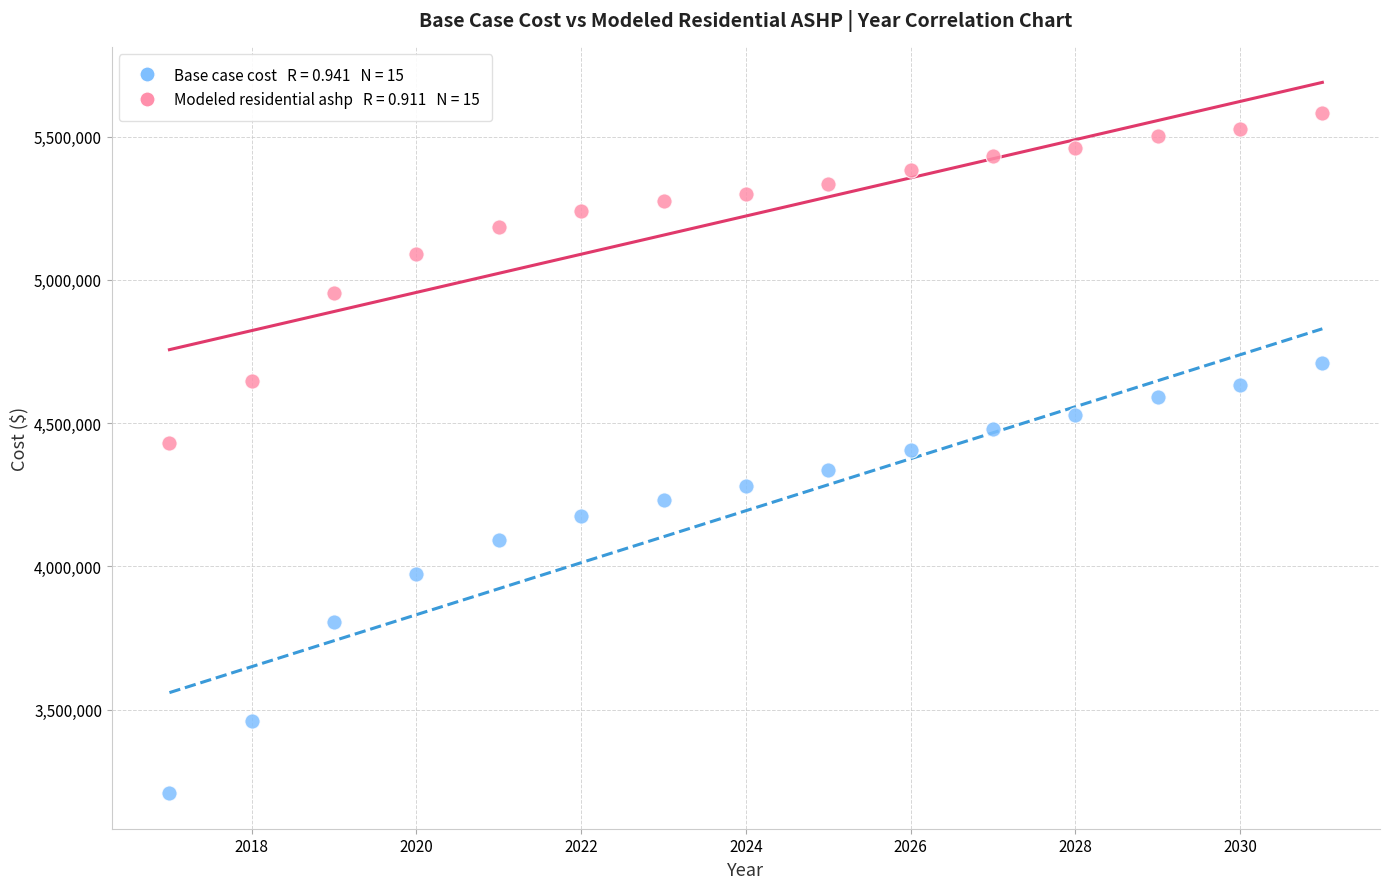

Across all data points, what is the range of Y values (max minus min)?

2375430.0